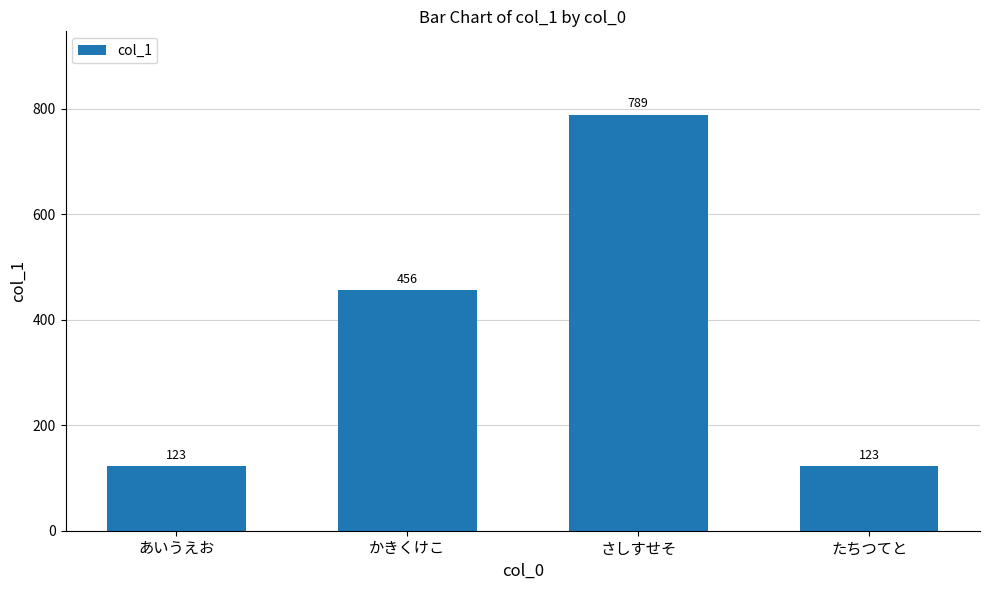

What is the smallest value displayed?

123